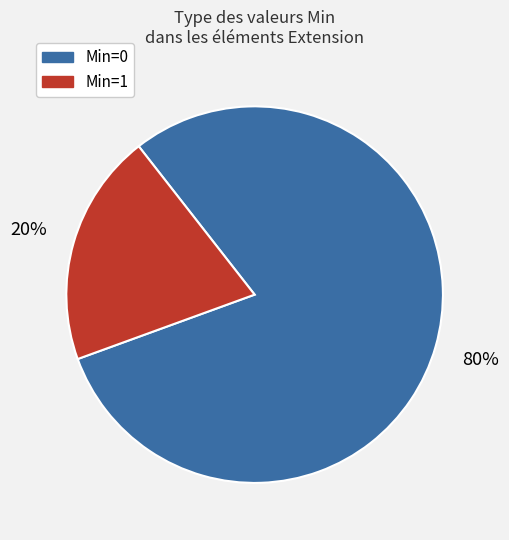

To the nearest percent, what is the difference between the largest and smallest slice percentages?

60%